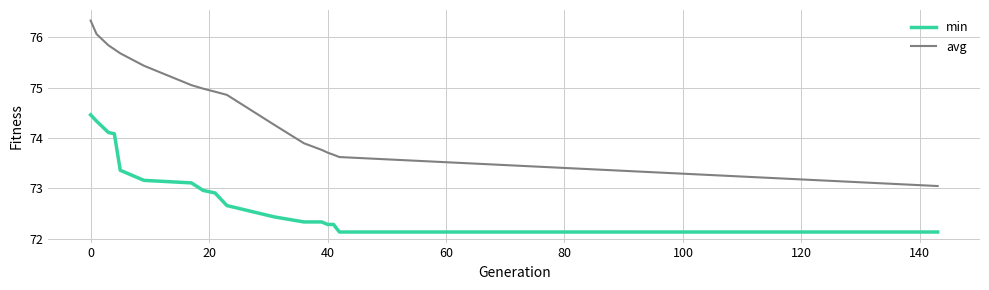

True or false: avg and min cross at least once.

False